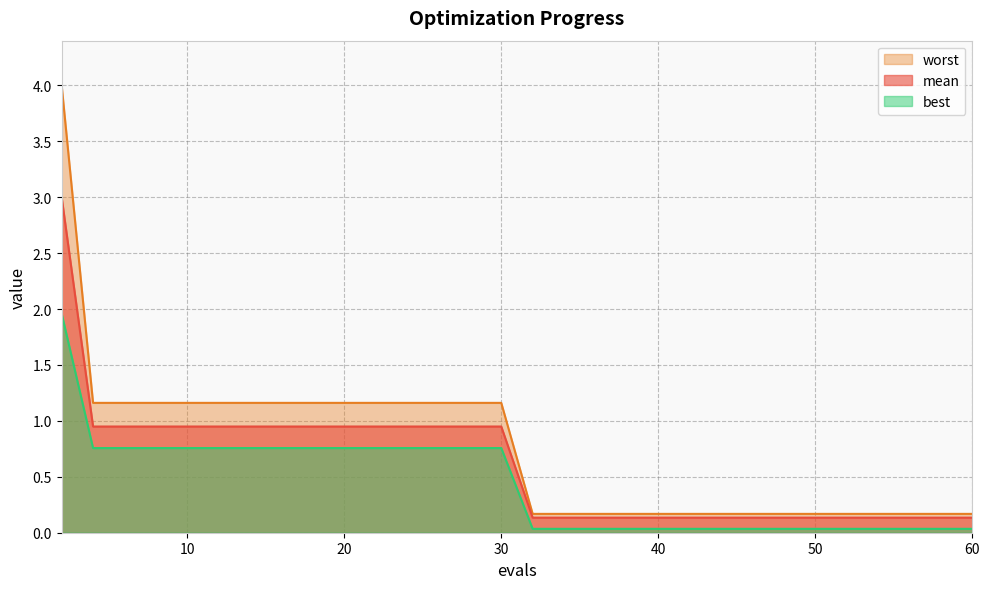

Is it true that best equals 0.0 at 43?

True